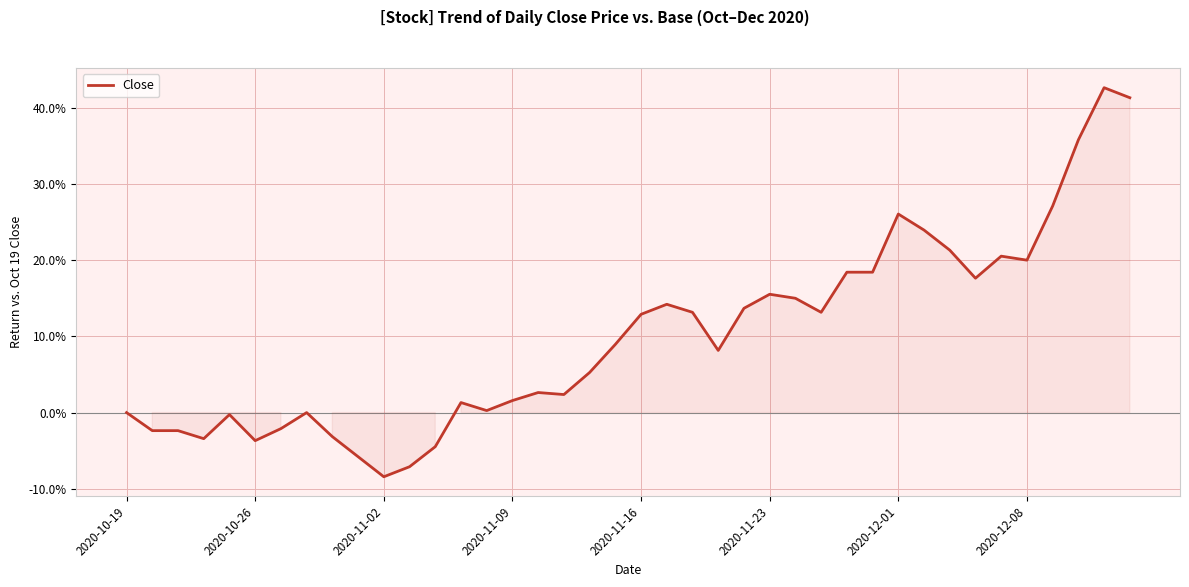

Does the chart have visible grid lines?

Yes